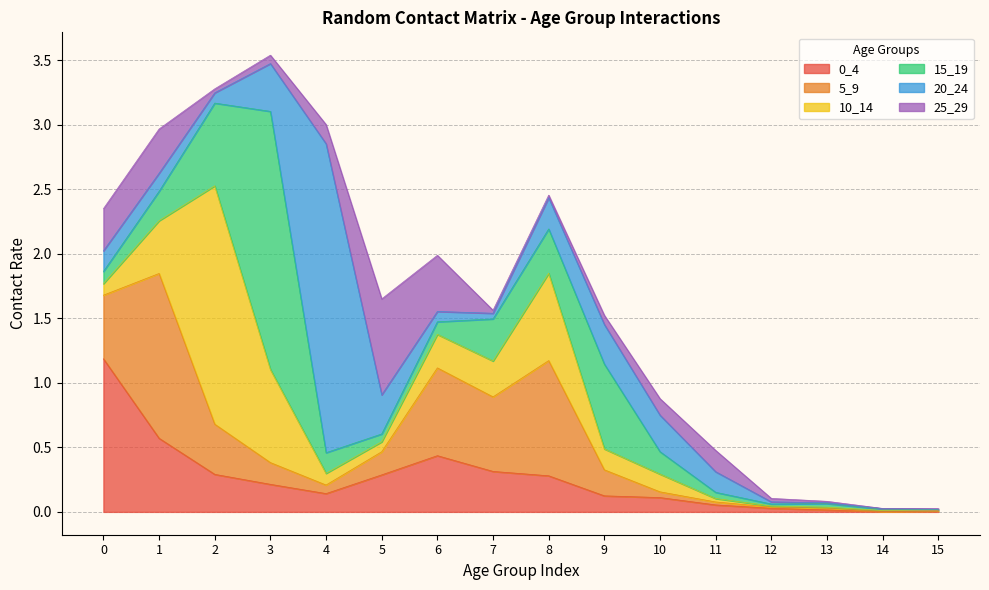

Reading left to right, what are all the values shown in this chart?

0_4: 0=1.2	1=0.6	2=0.3	3=0.2	4=0.1	5=0.3	6=0.4	7=0.3	8=0.3	9=0.1	10=0.1	11=0.1	12=0.0	13=0.0	14=0.0	15=0.0
5_9: 0=0.5	1=1.3	2=0.4	3=0.2	4=0.1	5=0.2	6=0.7	7=0.6	8=0.9	9=0.2	10=0.0	11=0.0	12=0.0	13=0.0	14=0.0	15=0.0
10_14: 0=0.1	1=0.4	2=1.8	3=0.7	4=0.1	5=0.1	6=0.3	7=0.3	8=0.7	9=0.2	10=0.1	11=0.0	12=0.0	13=0.0	14=0.0	15=0.0
15_19: 0=0.1	1=0.2	2=0.6	3=2.0	4=0.2	5=0.1	6=0.1	7=0.3	8=0.3	9=0.7	10=0.2	11=0.0	12=0.0	13=0.0	14=0.0	15=0.0
20_24: 0=0.2	1=0.1	2=0.1	3=0.4	4=2.4	5=0.3	6=0.1	7=0.0	8=0.2	9=0.3	10=0.3	11=0.2	12=0.0	13=0.0	14=0.0	15=0.0
25_29: 0=0.3	1=0.3	2=0.0	3=0.1	4=0.1	5=0.7	6=0.4	7=0.0	8=0.0	9=0.1	10=0.1	11=0.2	12=0.0	13=0.0	14=0.0	15=0.0